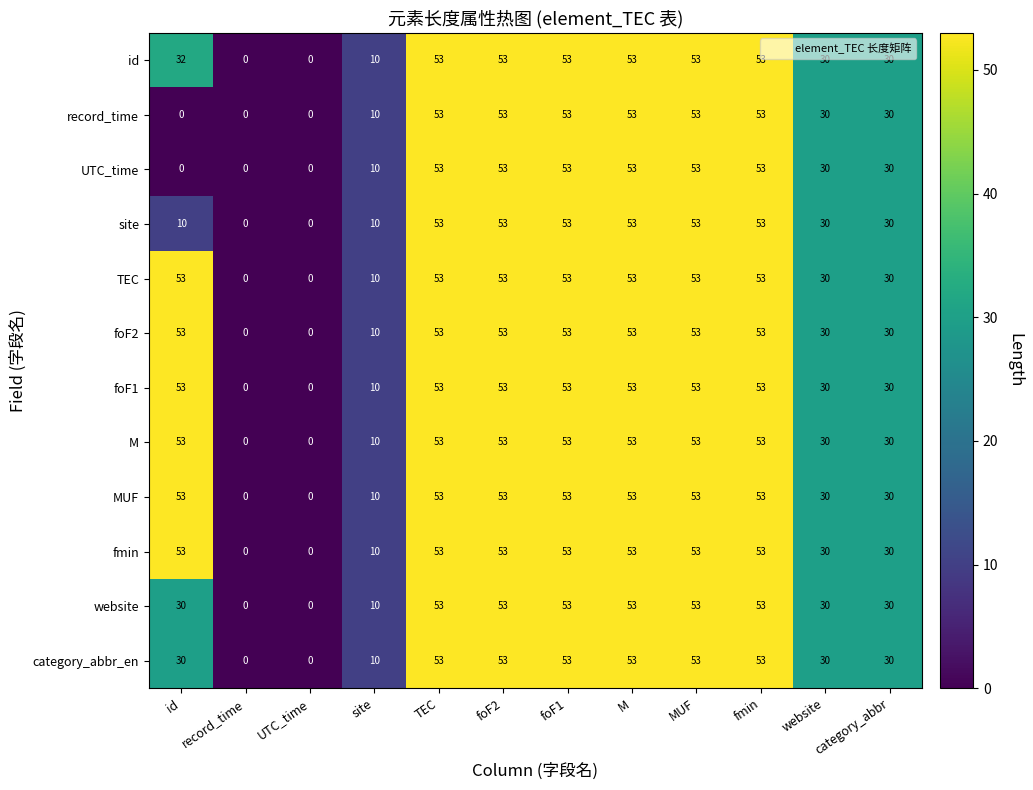

What is the total value across all series at foF1?

636